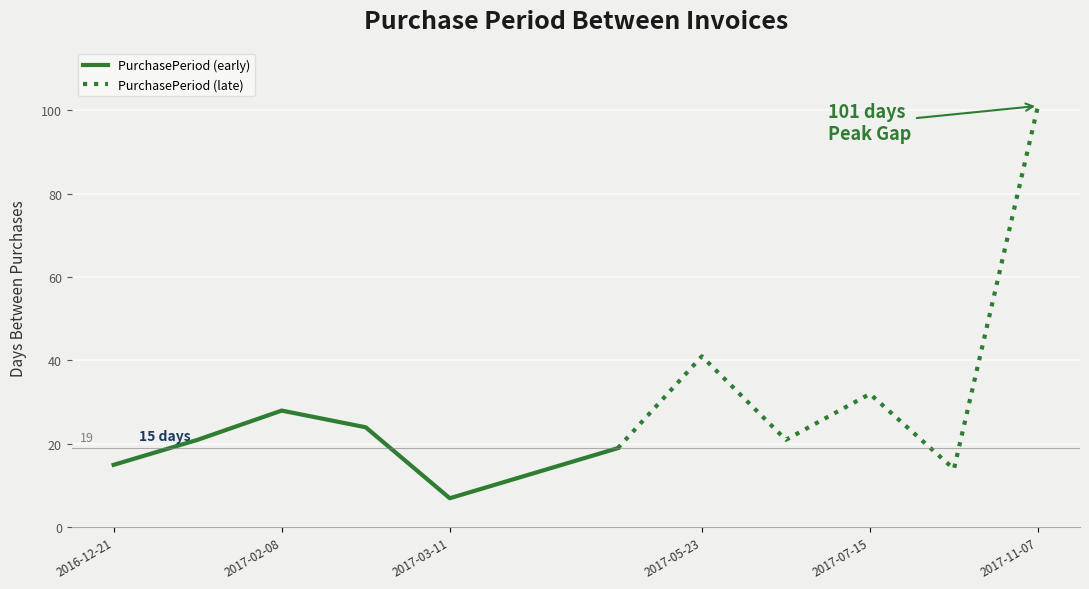

Between 2017-07-15 and 2017-01-11, which is larger?

2017-07-15